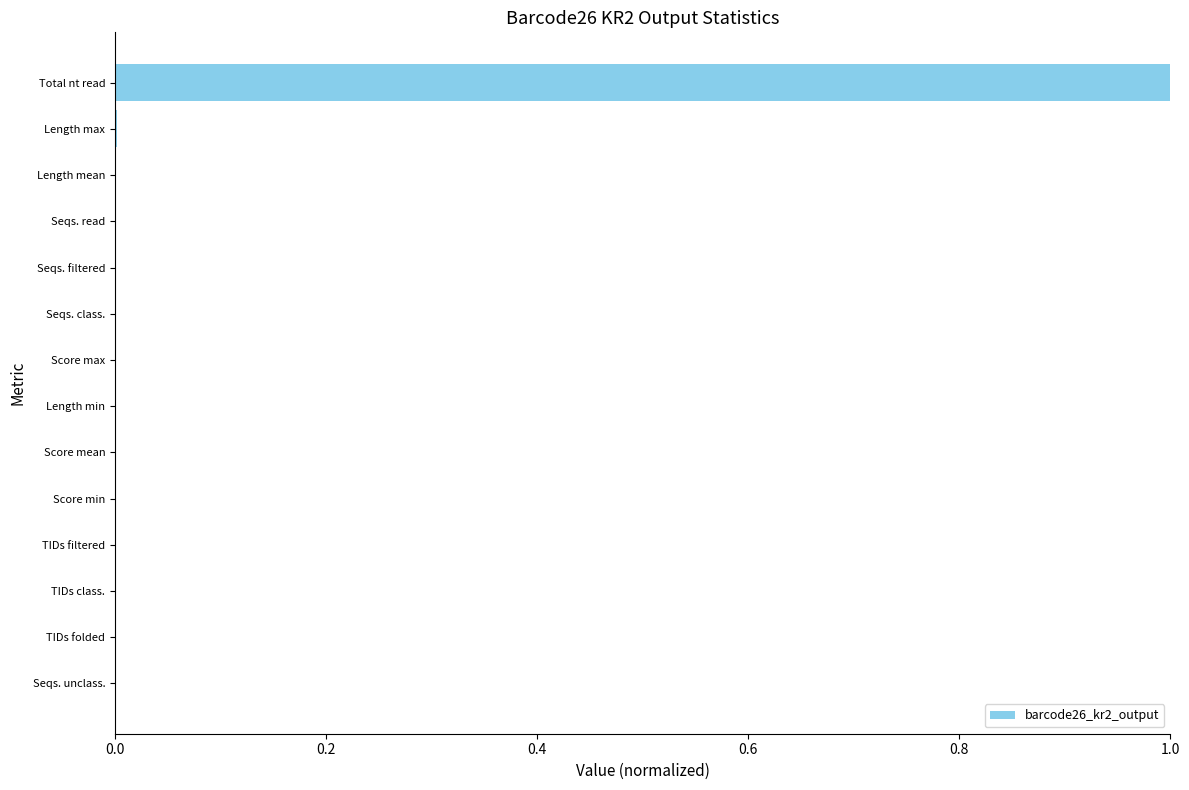

The chart shows a value of 0.0 at Seqs. class.. True or false?

True